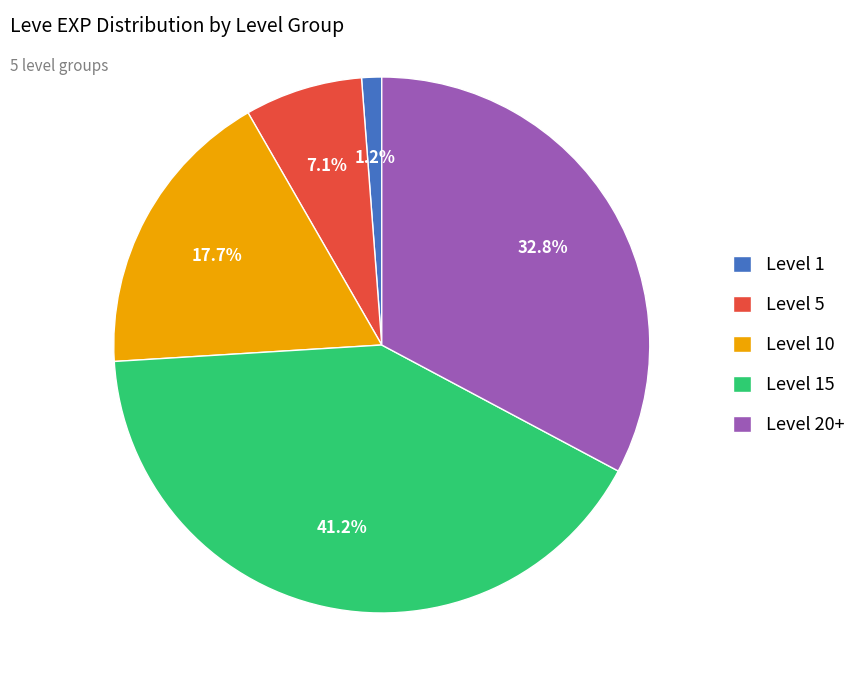

What is the ratio of the value at Level 5 to the value at Level 1?

5.9